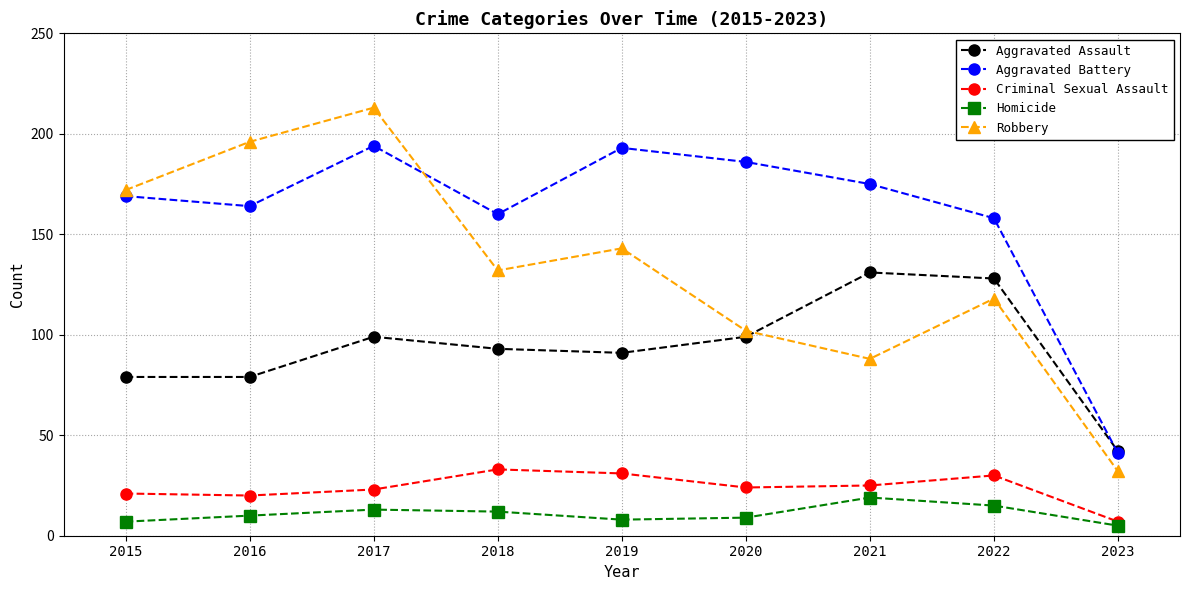

Rank the series by their maximum value, from lowest to highest.

Homicide, Criminal Sexual Assault, Aggravated Assault, Aggravated Battery, Robbery